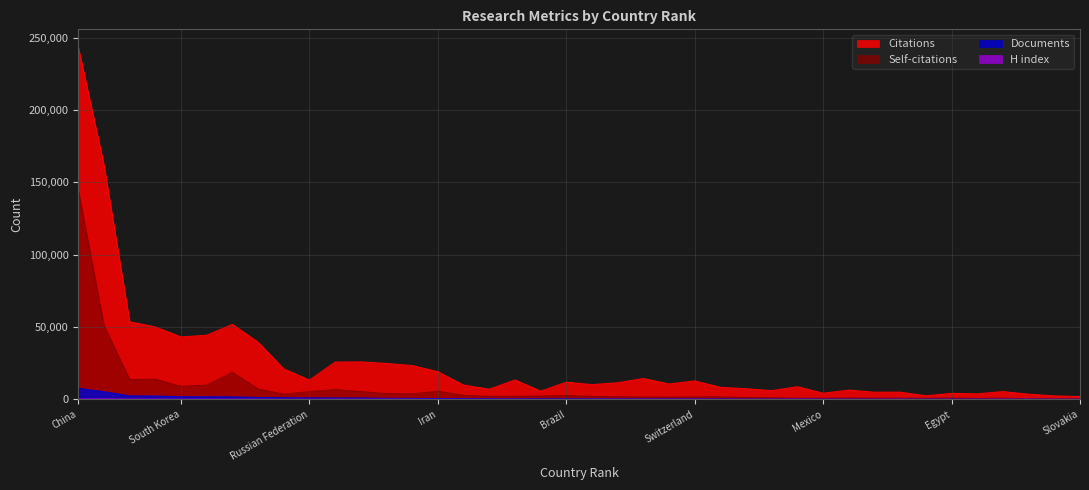

What is the approximate value of H index at 34?

86